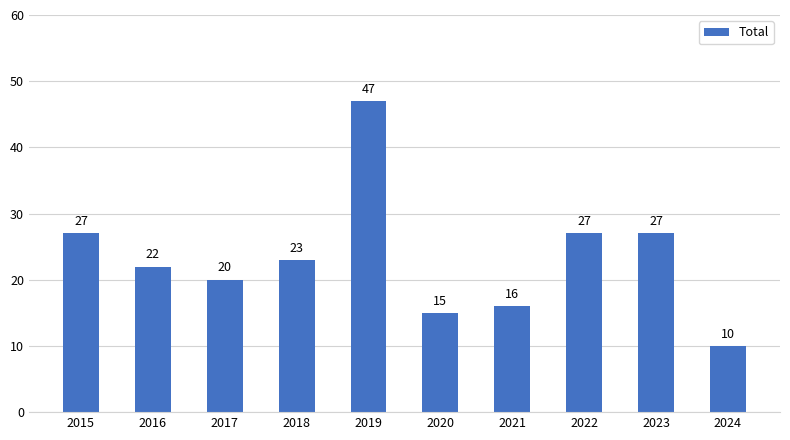

What is the value of the 3rd bar from the left?

20